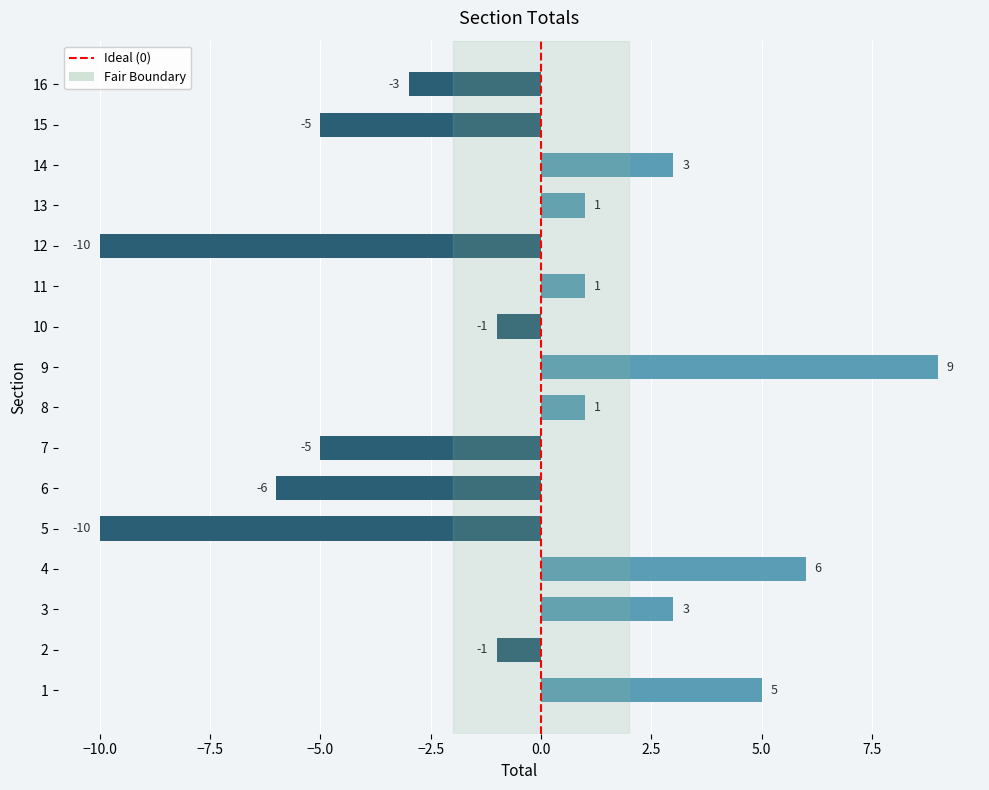

Which category has the highest value across all series?

9